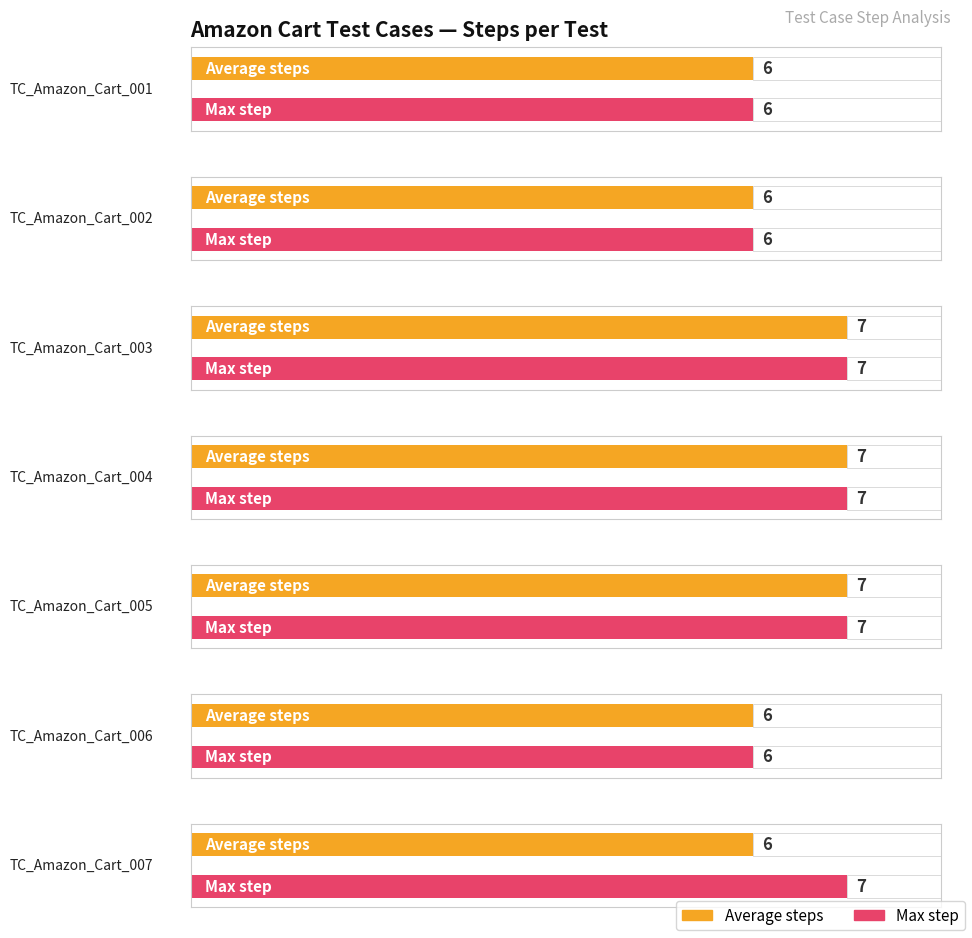

Reading left to right, list all the values displayed in this chart.

Average steps: 6	6	7	7	7	6	6
Max step: 6	6	7	7	7	6	7